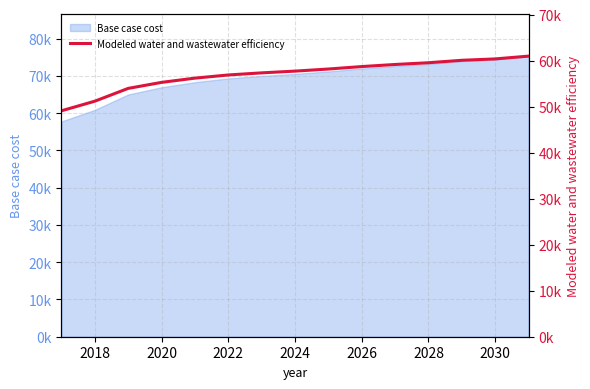

True or false: the data has more than 2 interior local peaks.

False